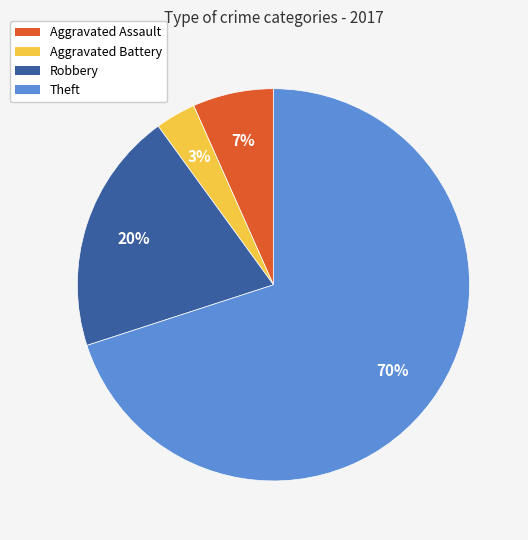

To the nearest percent, what is the difference between the largest and smallest slice percentages?

67%